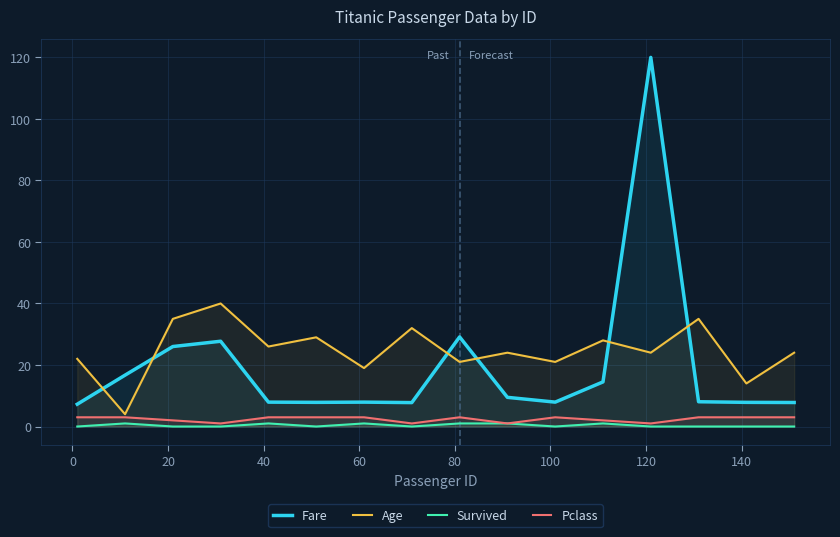

Which series has the widest spread of values?

Fare